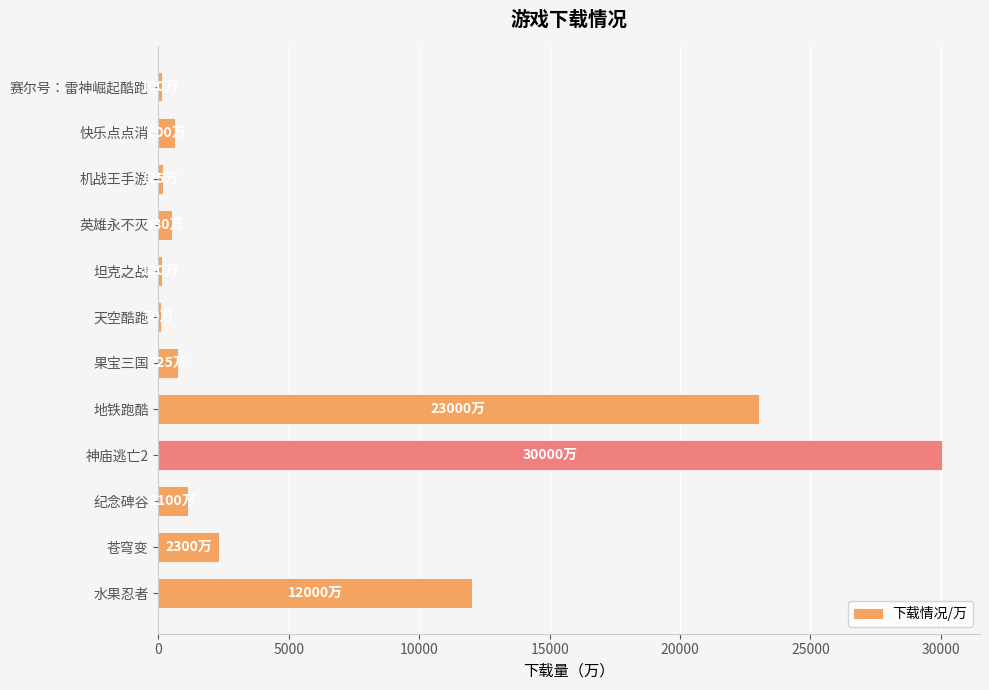

How many distinct data groups are displayed?

1